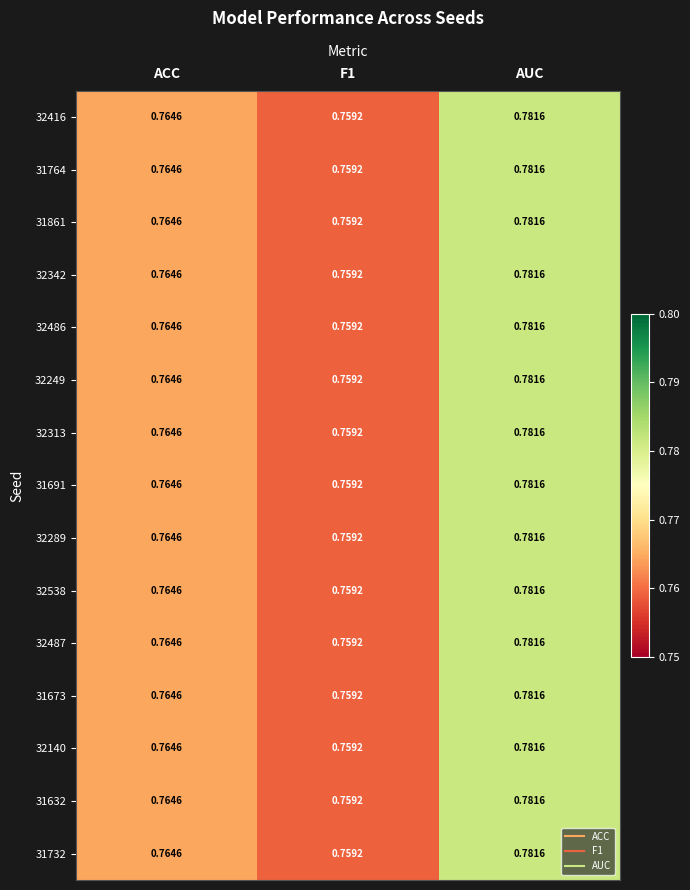

How many categories are shown in the chart?

3